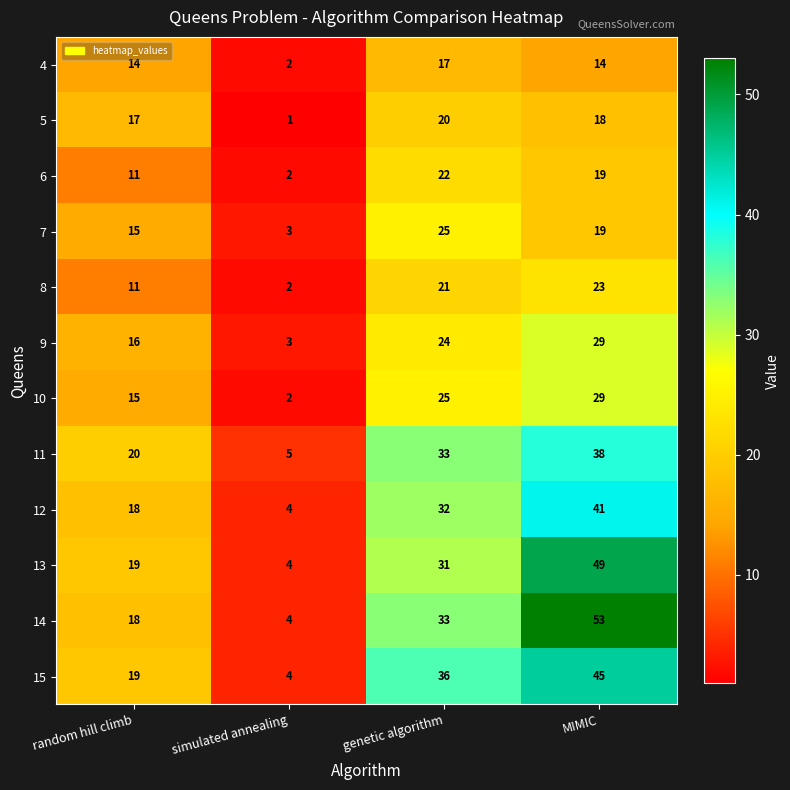

Count the number of categories in the chart.

4